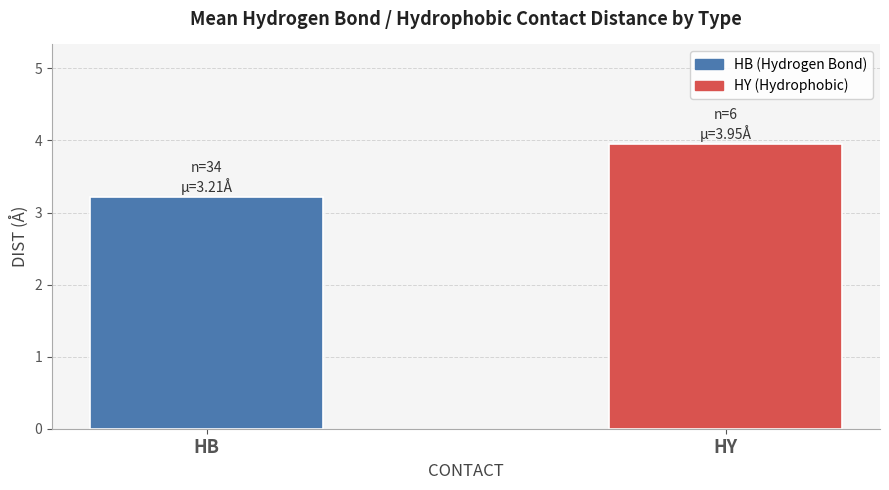

Count the number of data series in this chart.

1